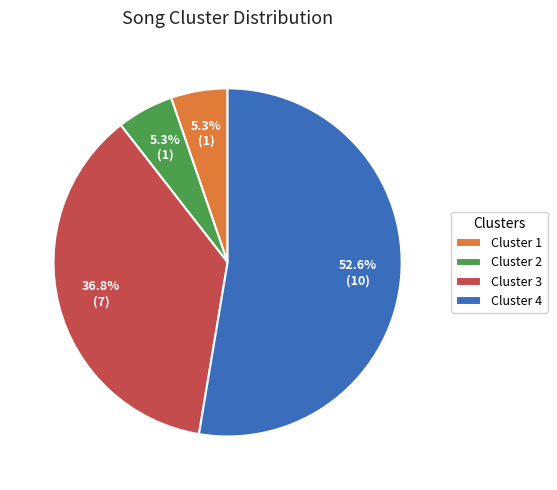

What portion of the pie excludes Cluster 3?

63.2%